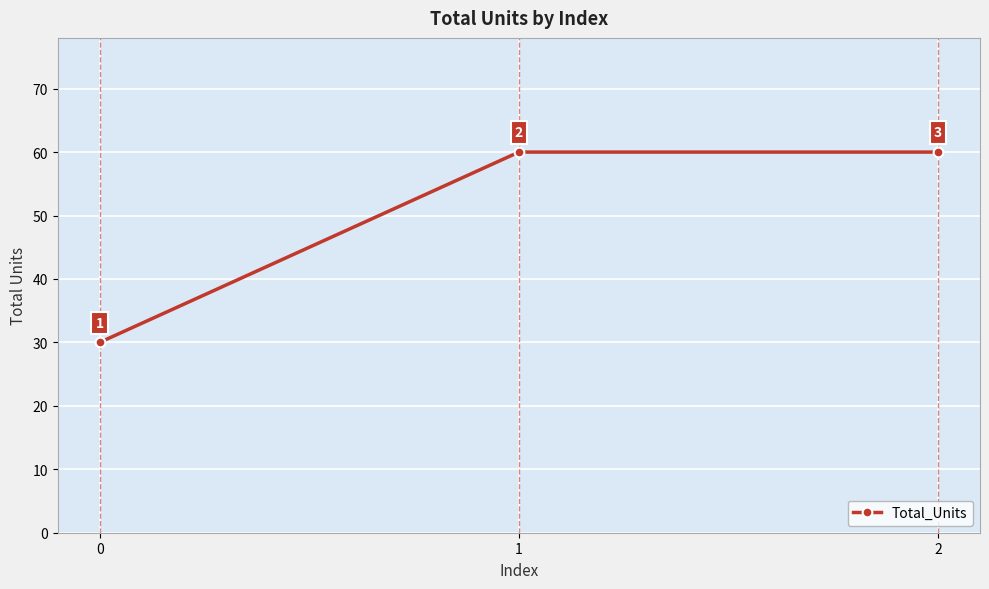

How many values are between 30 and 60?

3